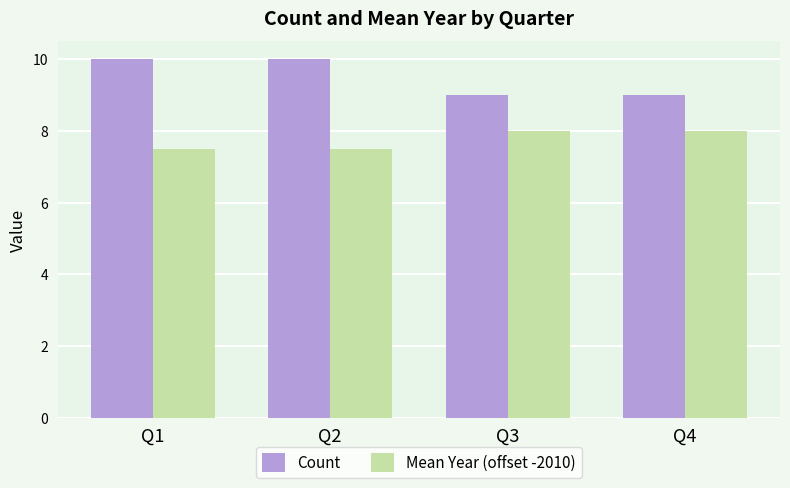

Rank the series by their maximum value, from lowest to highest.

Mean Year (offset -2010), Count